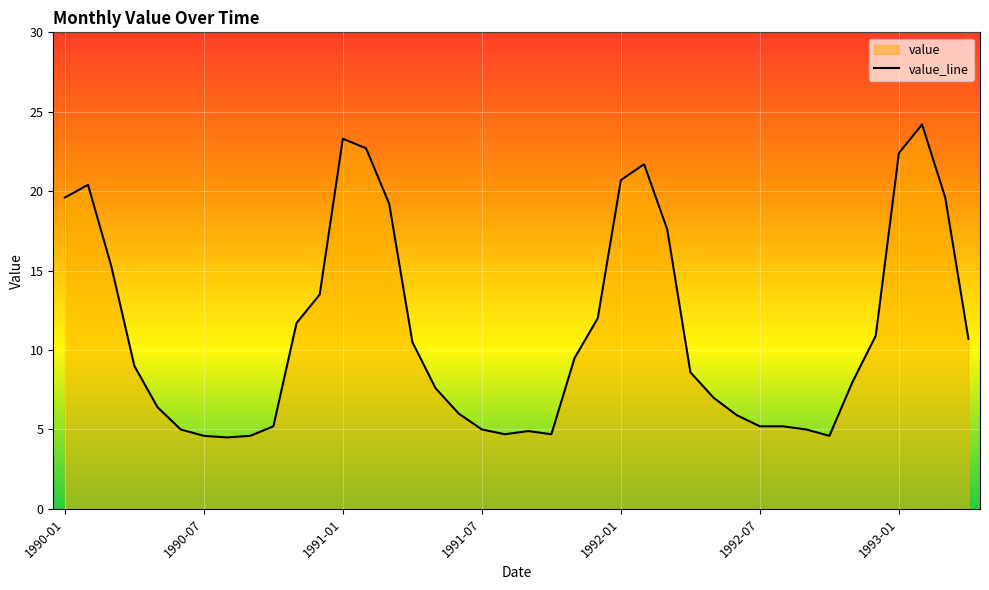

At which category does the chart reach its minimum across all series?

7